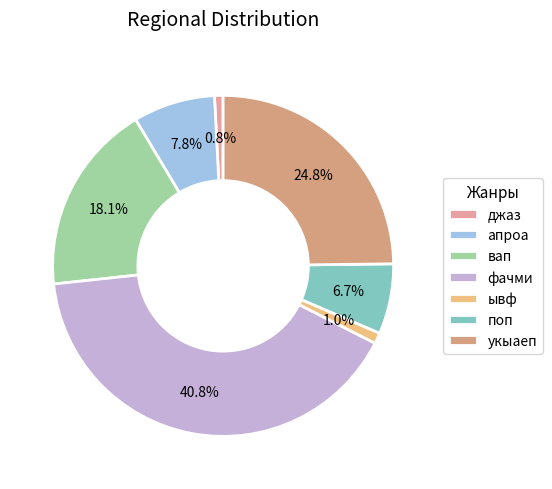

Approximately how many times larger is the value at фачми compared to вап?

2.3